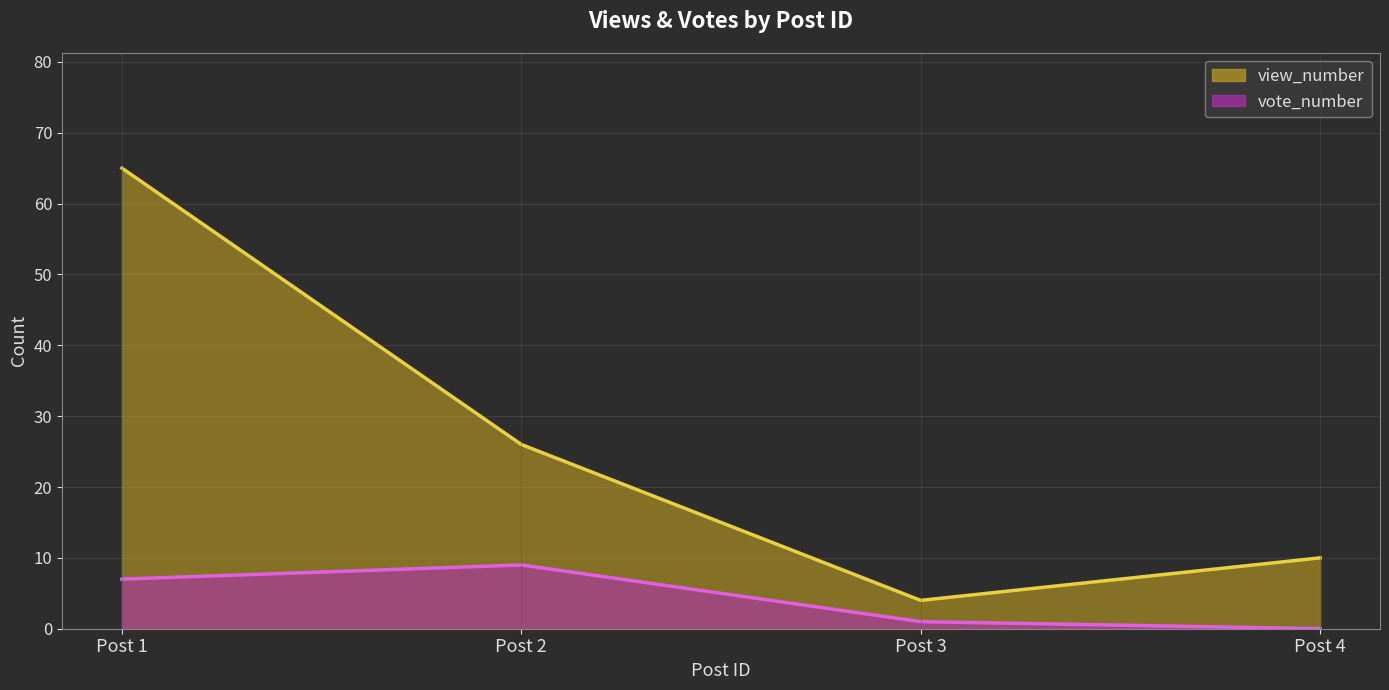

What are all the series names shown in the legend?

view_number, vote_number